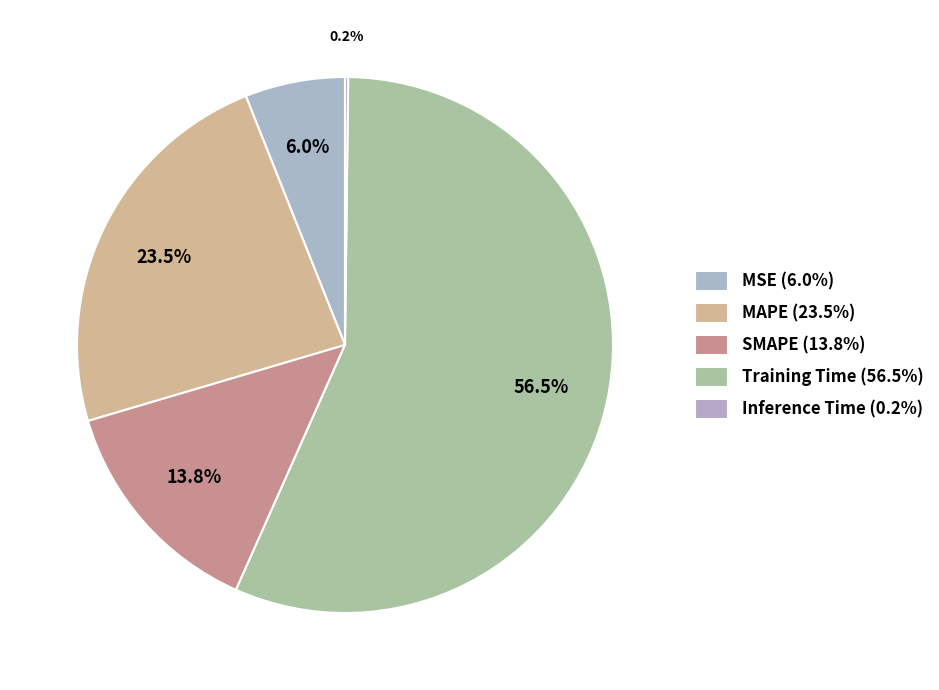

To the nearest percent, what is the combined percentage of MAPE and Inference Time?

24%